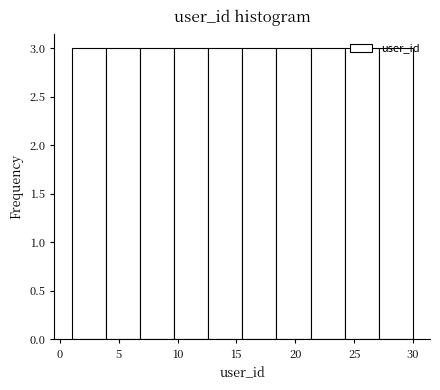

Reading left to right, transcribe this chart: for each bar, give the range it covers on the x-axis and its height. Neither the bar edges nor the heights are printed on the chart, so give them approximately, as read against the axes.

1.0 to 3.9: 3
3.9 to 6.8: 3
6.8 to 9.7: 3
9.7 to 12.6: 3
12.6 to 15.5: 3
15.5 to 18.4: 3
18.4 to 21.3: 3
21.3 to 24.2: 3
24.2 to 27.1: 3
27.1 to 30.0: 3